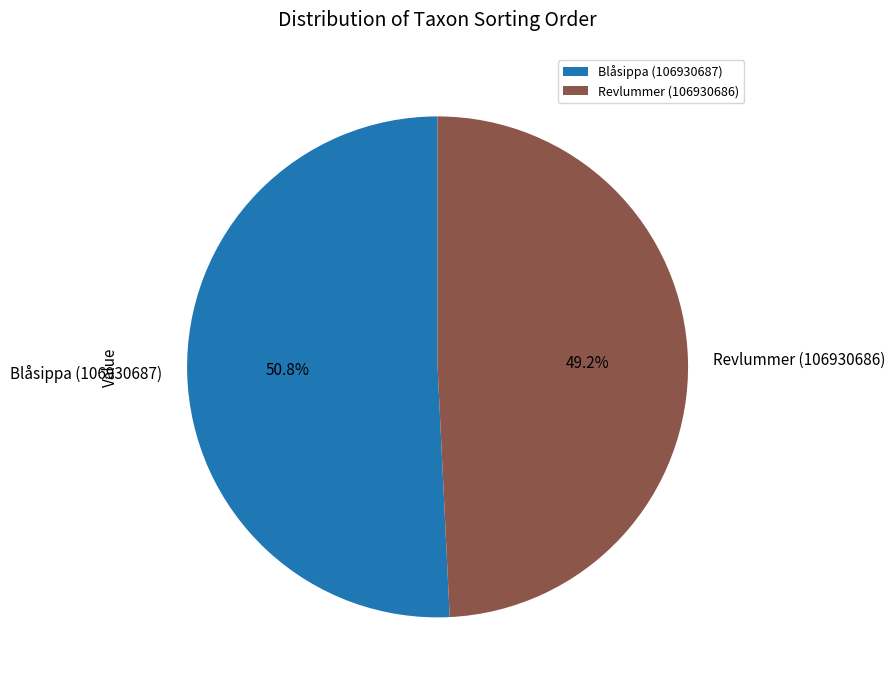

How many segments does this pie chart have?

2